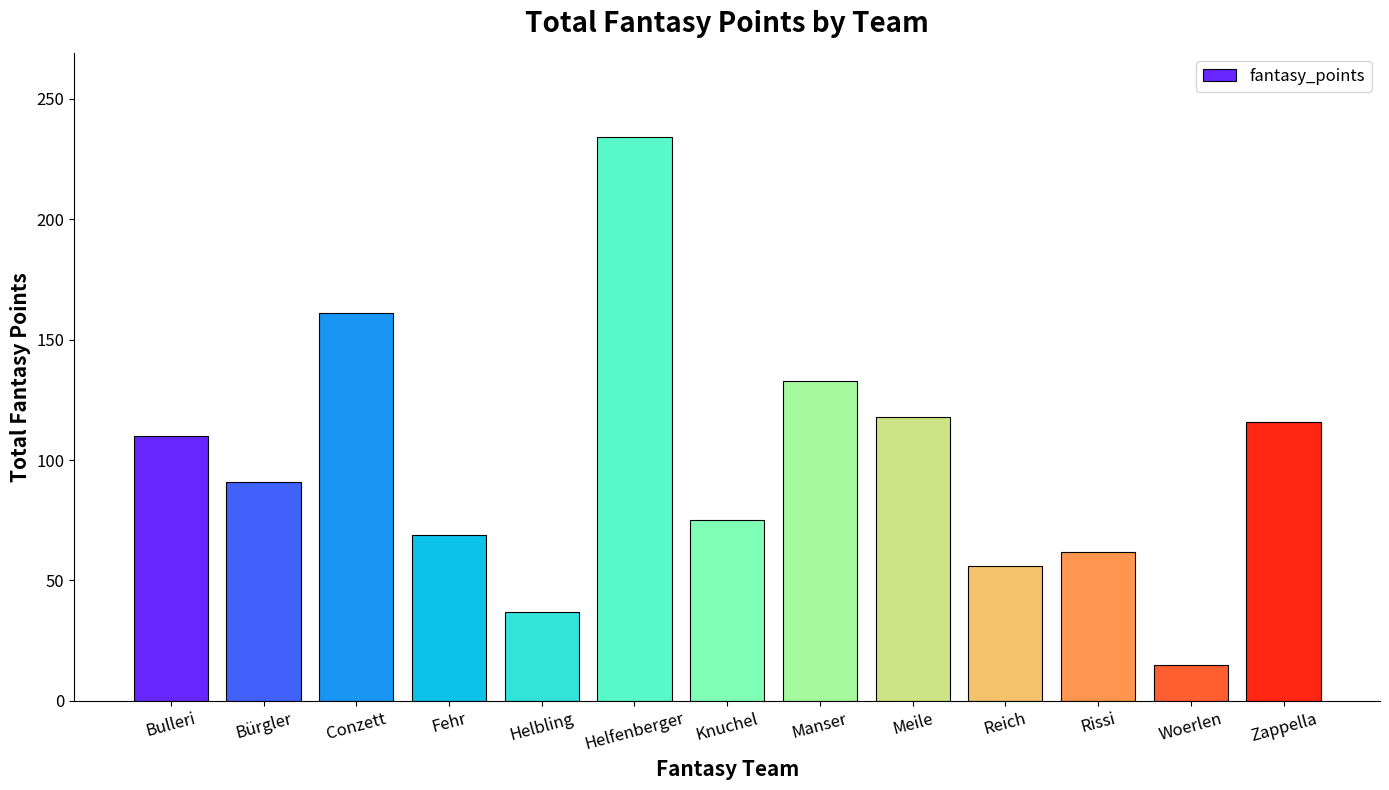

What position from the left is Woerlen?

12